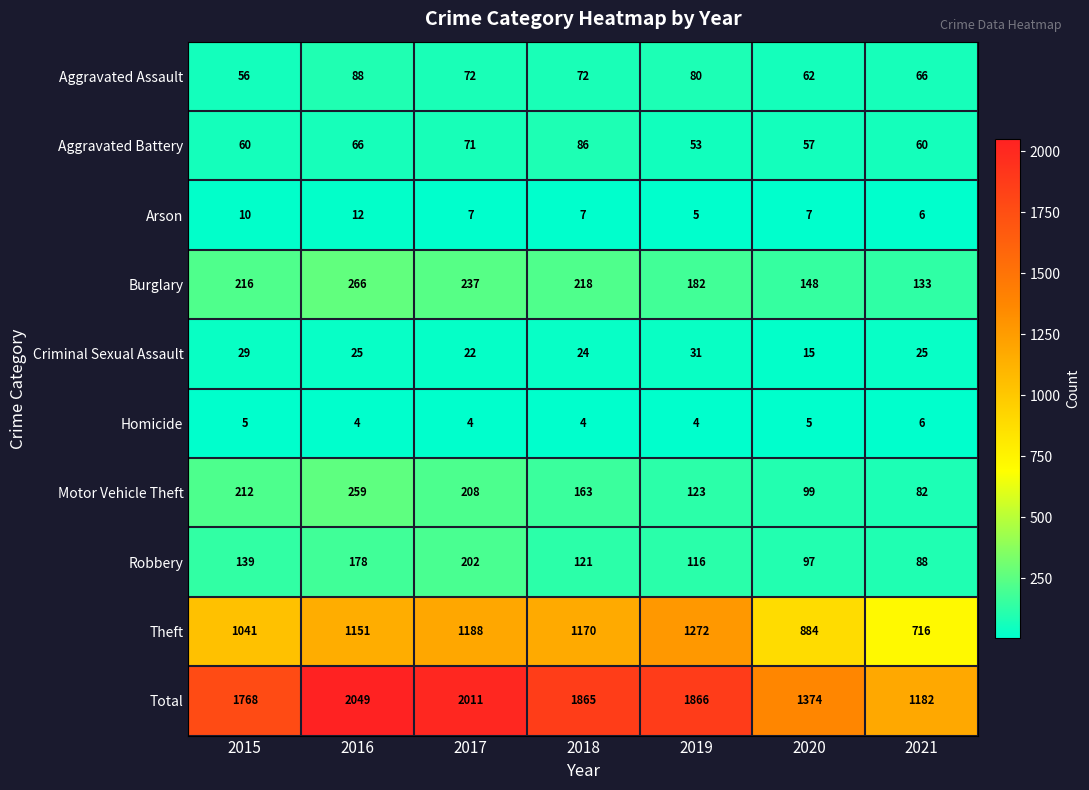

What is the minimum value shown in the chart?

4